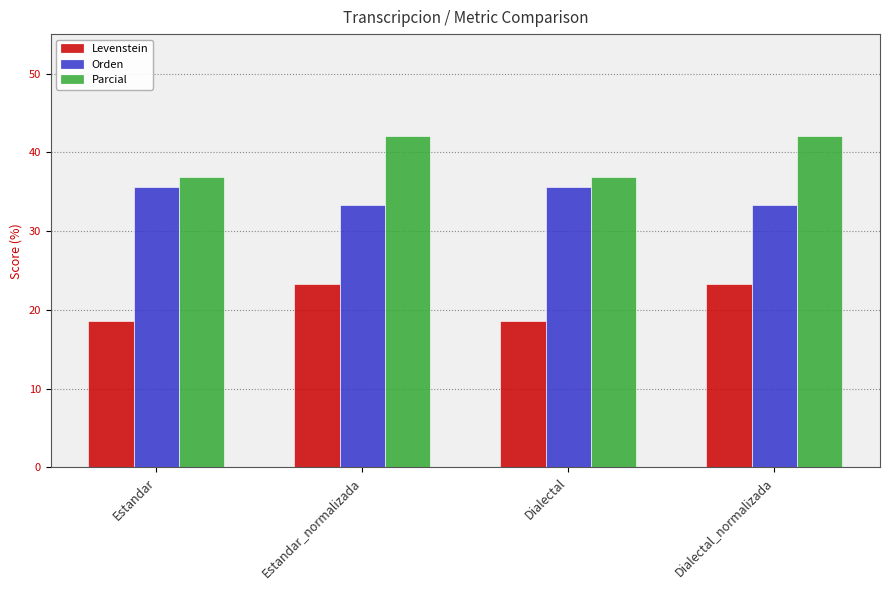

What is the label of the 1st bar from the left?

Estandar